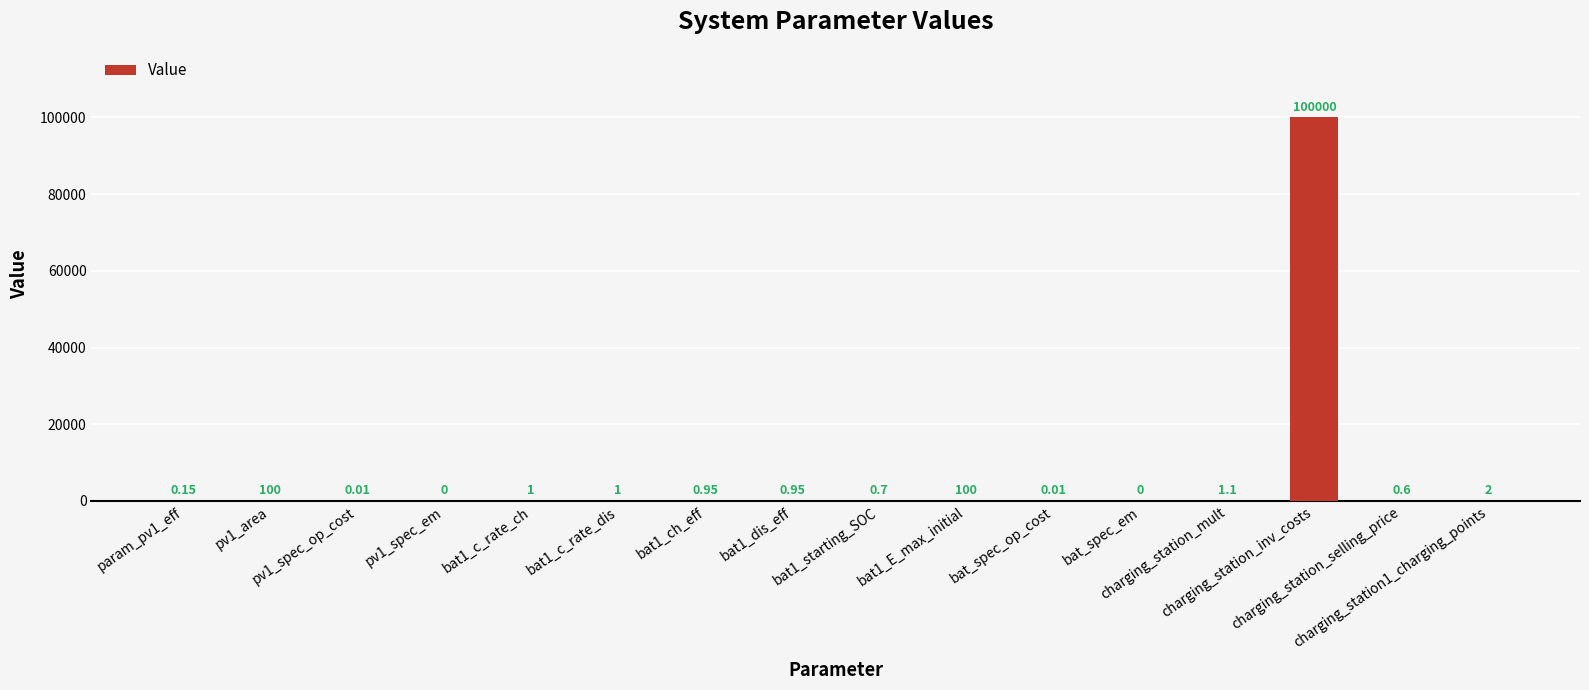

How many data points are above 0?

14